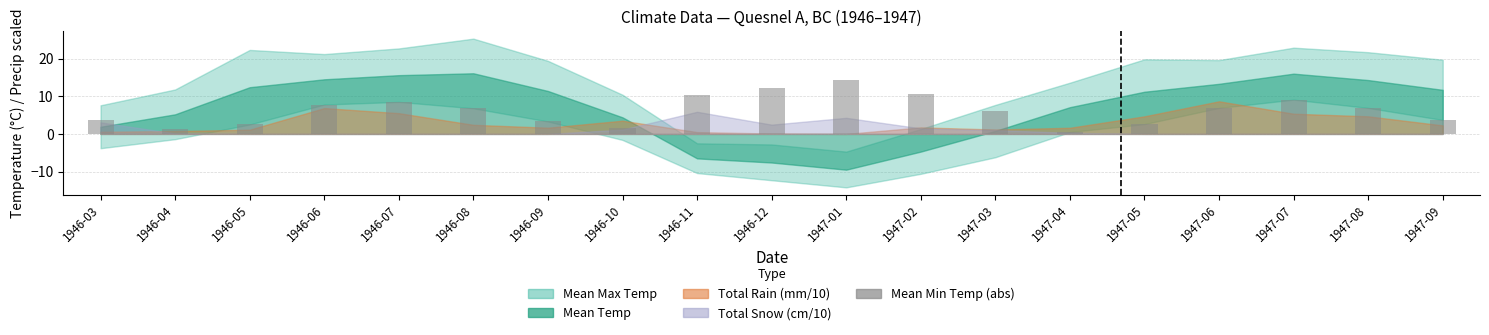

What is the label of the 13th bar from the right?

1946-09